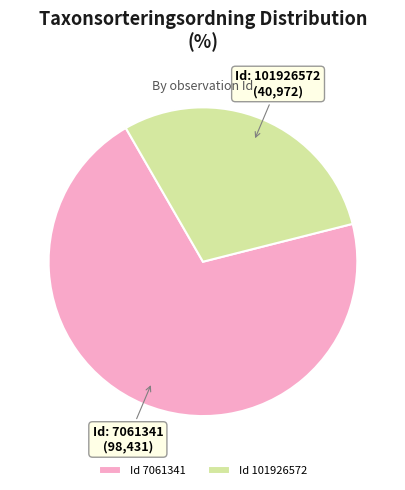

Is the sum of Id 101926572 and Id 7061341 greater than half?

Yes